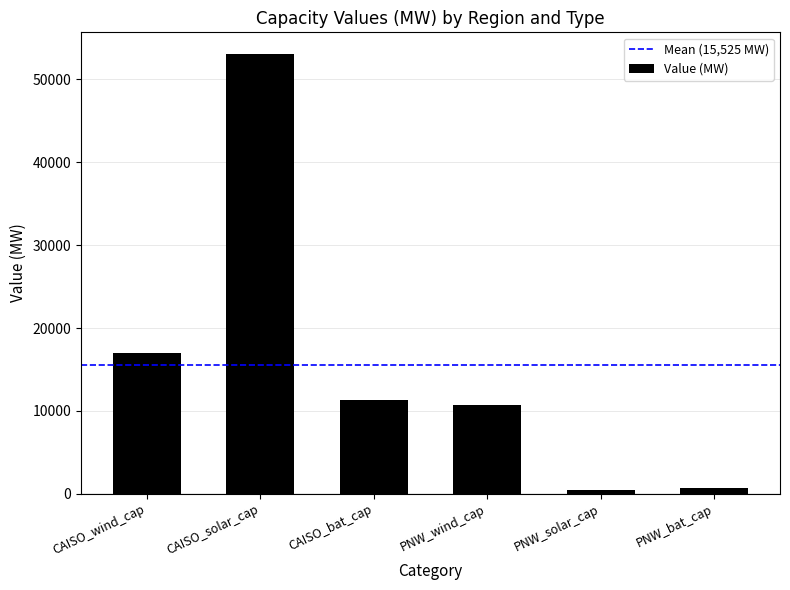

What is the minimum value shown in the chart?

411.1